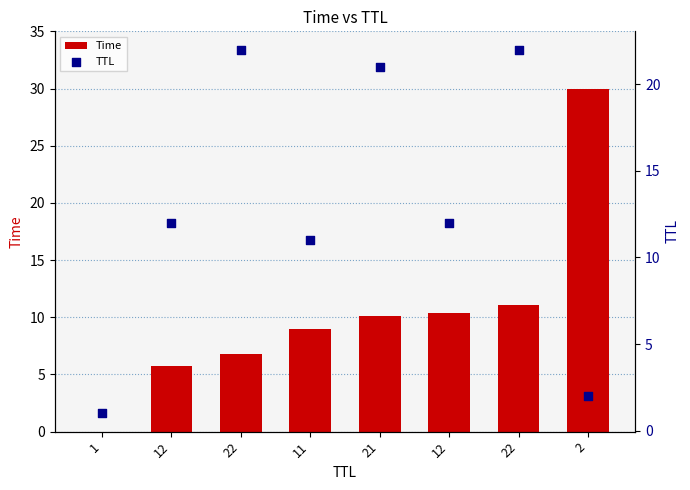

Is the value of TTL at 2 greater than the value of Time at 1?

Yes